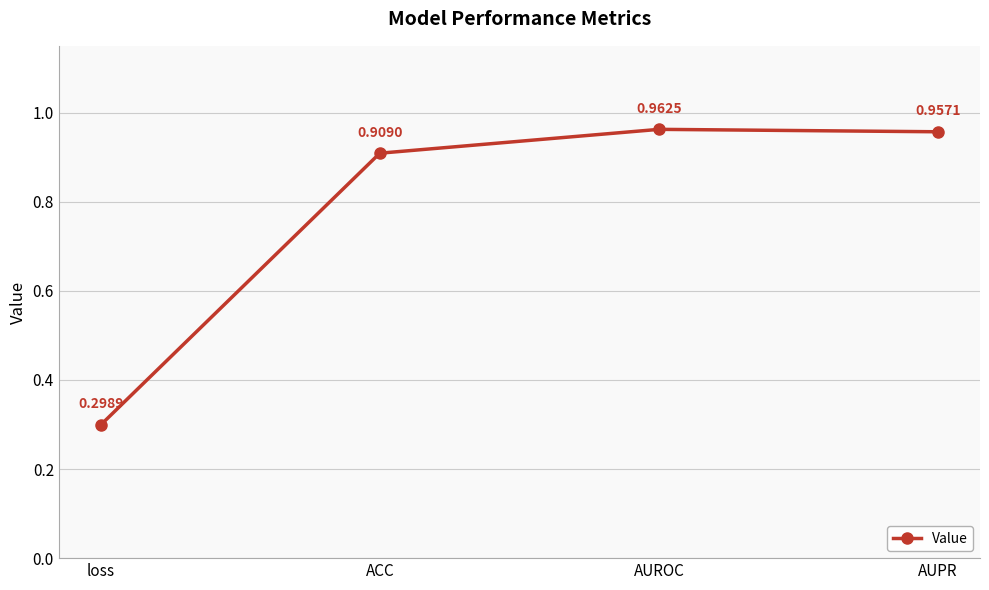

Which has a higher value, AUPR or ACC?

AUPR